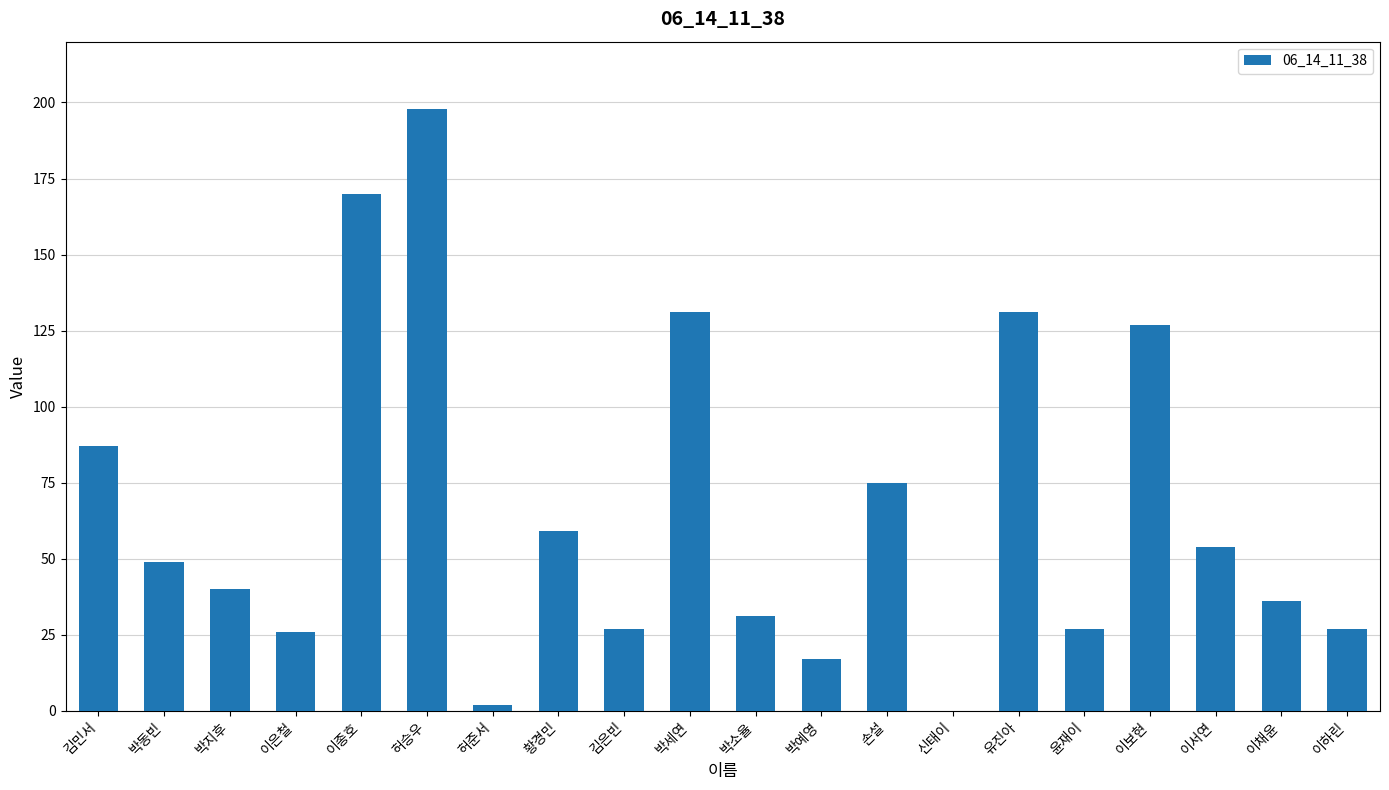

The value at 박예영 is 17. True or false?

True